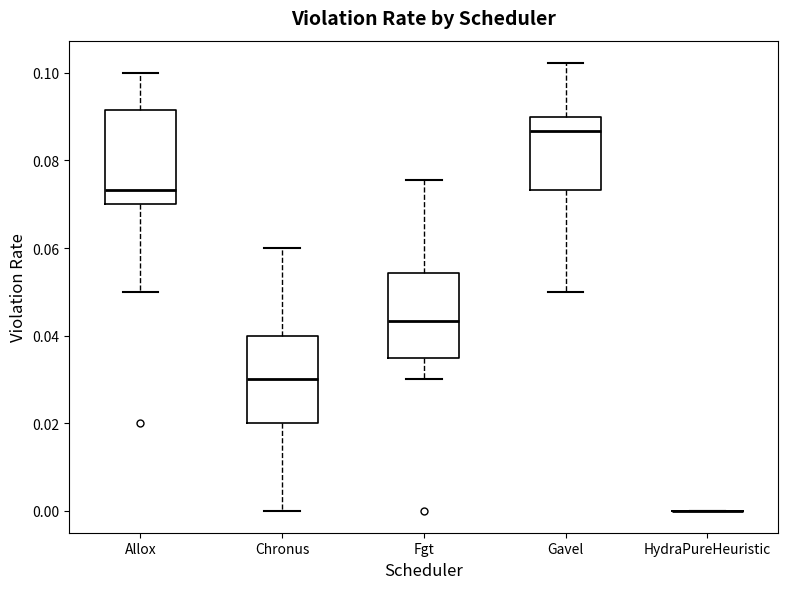

Reading left to right, transcribe this box plot: for each box, give where its median line is, the range the box spans, and where its two whiskers end, as read against the y-axis. The values are not printed on the chart, so give them approximately, as read against the axis.

Allox: median 0.074, box 0.070 to 0.092, whiskers 0.050 to 0.100
Chronus: median 0.030, box 0.020 to 0.040, whiskers 0.000 to 0.060
Fgt: median 0.044, box 0.036 to 0.054, whiskers 0.030 to 0.076
Gavel: median 0.086, box 0.074 to 0.090, whiskers 0.050 to 0.102
HydraPureHeuristic: box collapsed to a line at 0.000, whiskers 0.000 to 0.000